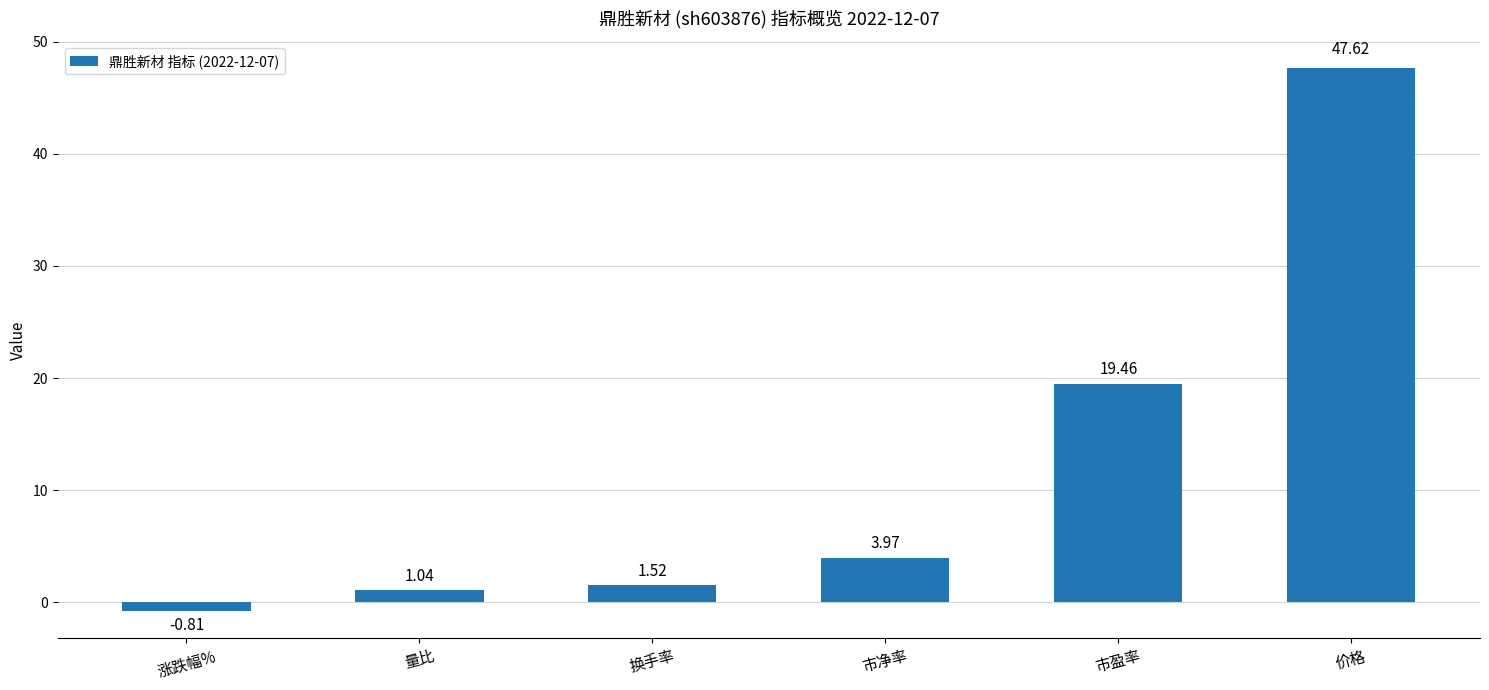

Which label corresponds to the smallest value in the chart?

涨跌幅%